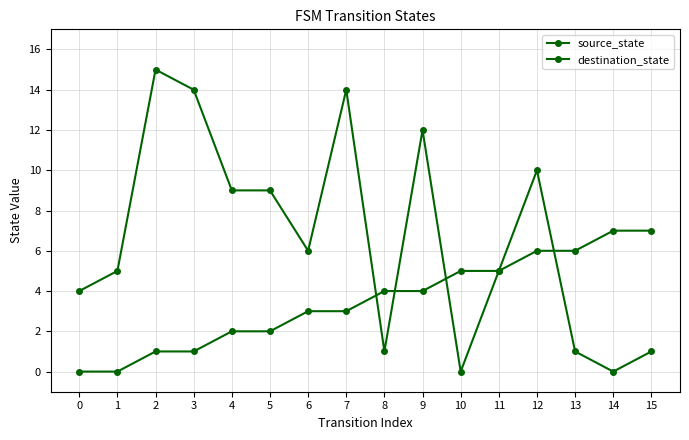

After their last crossing, which series has the higher values: source_state or destination_state?

source_state